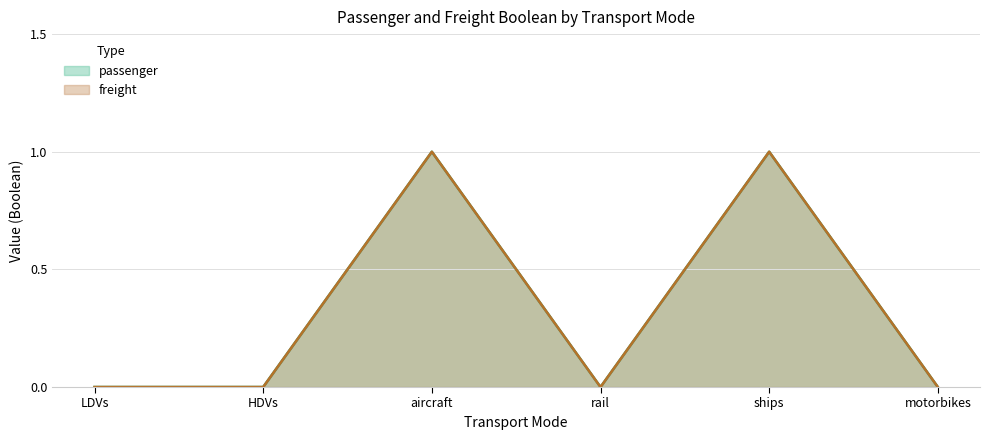

Rank the series at aircraft from highest to lowest value.

passenger, freight